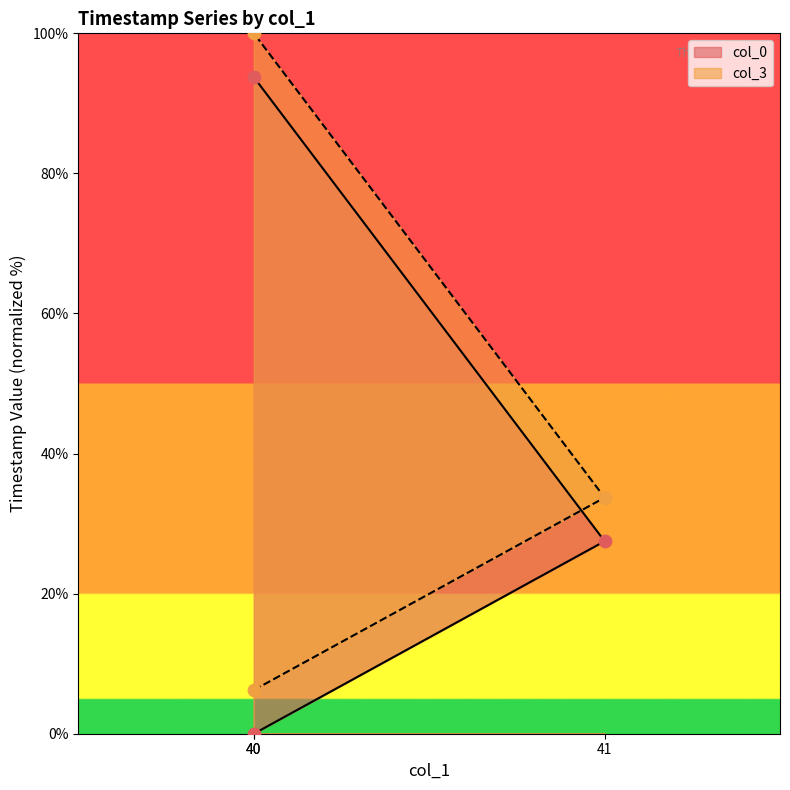

Which series has the largest Y range (max minus min)?

col_3